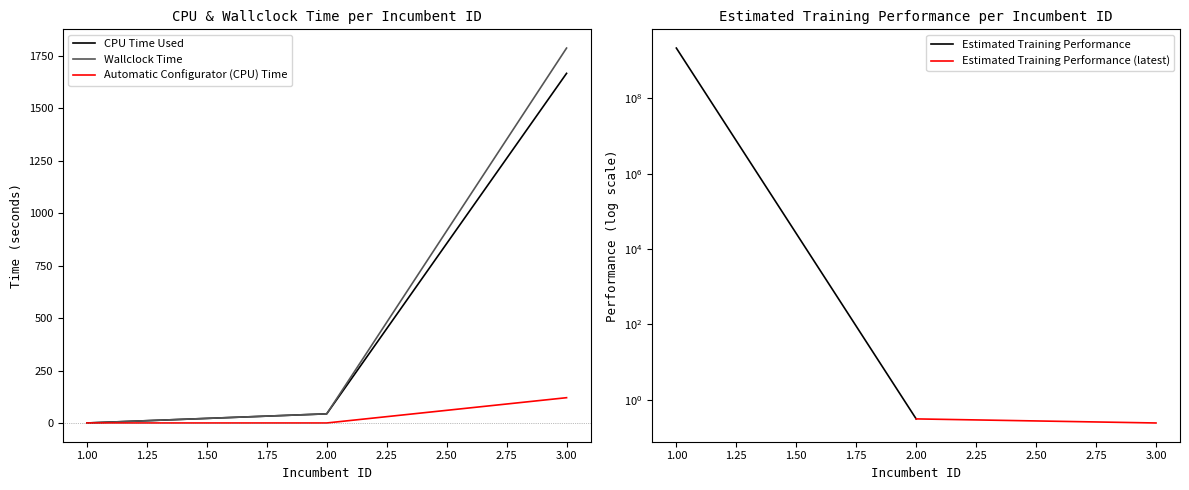

Rank the categories by Wallclock Time value from highest to lowest.

3.00, 2.00, 1.00